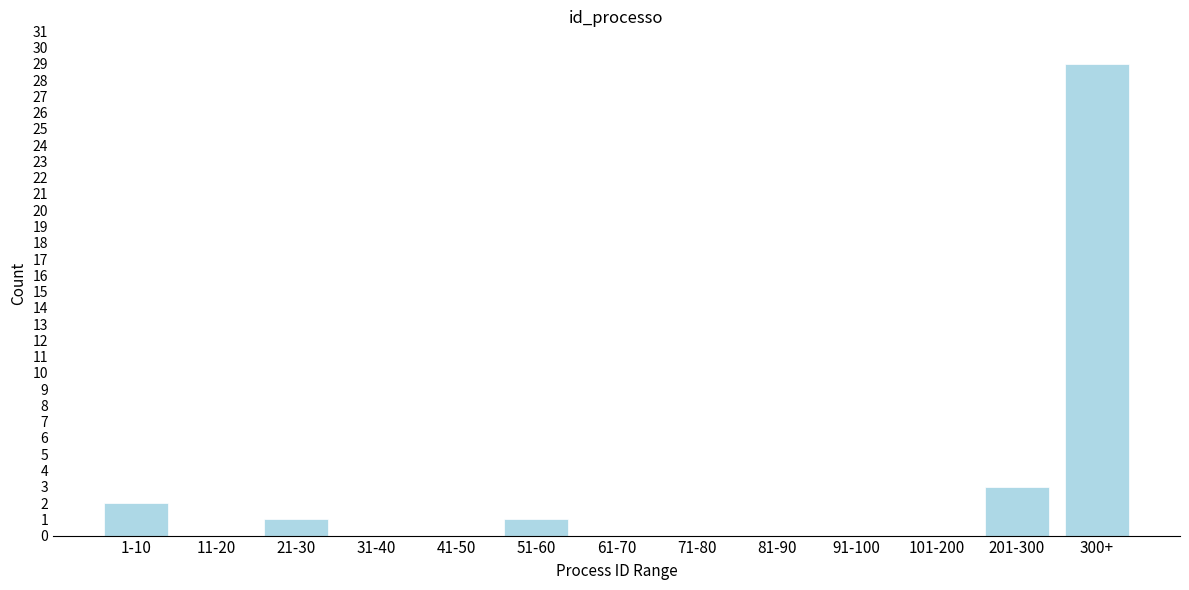

Reading right to left, extract all data points from this chart.

300+=29	201-300=3	101-200=0	91-100=0	81-90=0	71-80=0	61-70=0	51-60=1	41-50=0	31-40=0	21-30=1	11-20=0	1-10=2